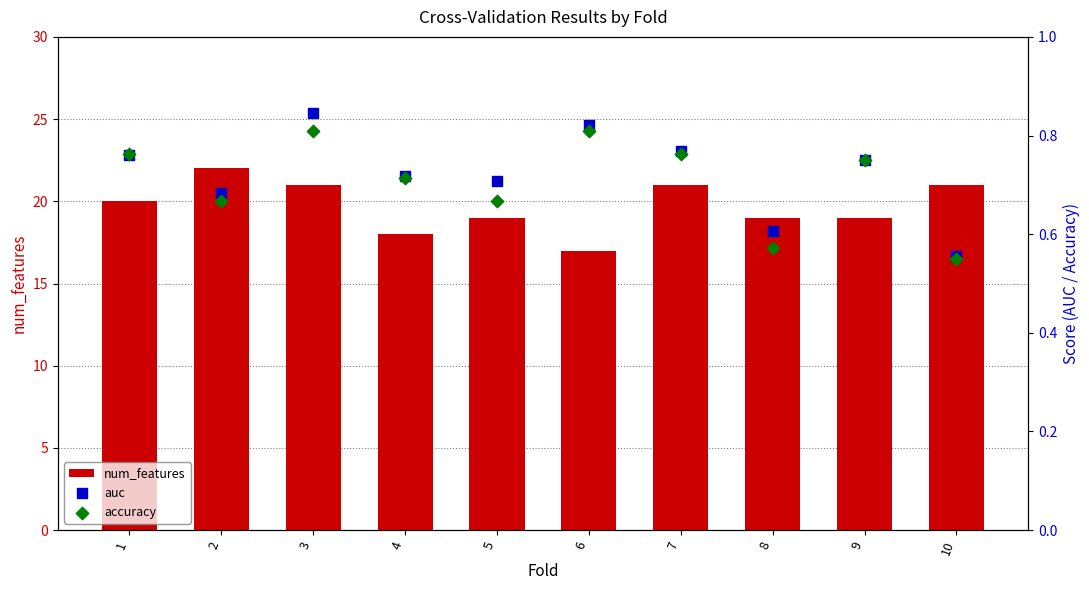

Is the value of auc at 5 greater than the value of num_features at 4?

No